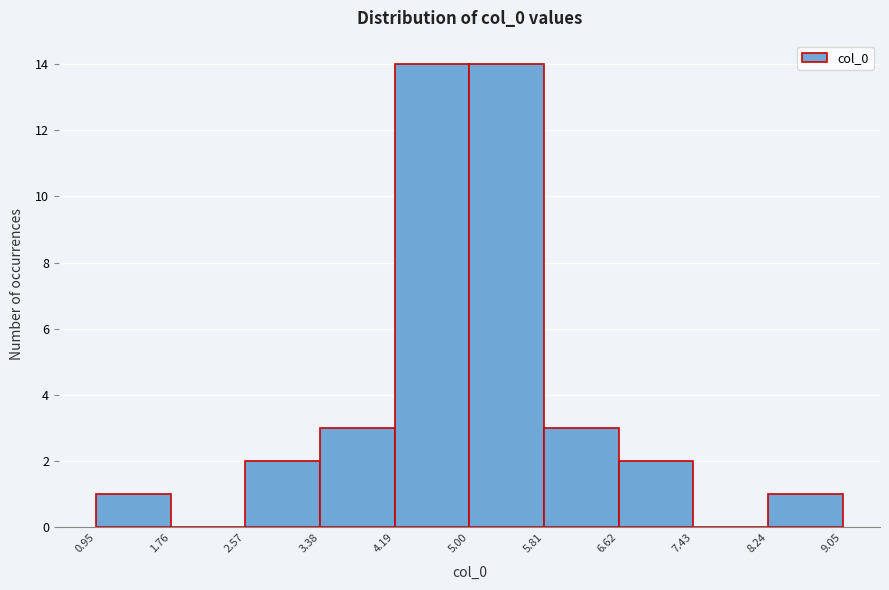

Reading left to right, transcribe this chart: for each bar, give the range it covers on the x-axis and its height. The values are not printed on the chart, so give them approximately, as read against the axis.

0.95 to 1.76: 1
1.76 to 2.57: 0
2.57 to 3.38: 2
3.38 to 4.19: 3
4.19 to 5.00: 14
5.00 to 5.81: 14
5.81 to 6.62: 3
6.62 to 7.43: 2
7.43 to 8.24: 0
8.24 to 9.05: 1